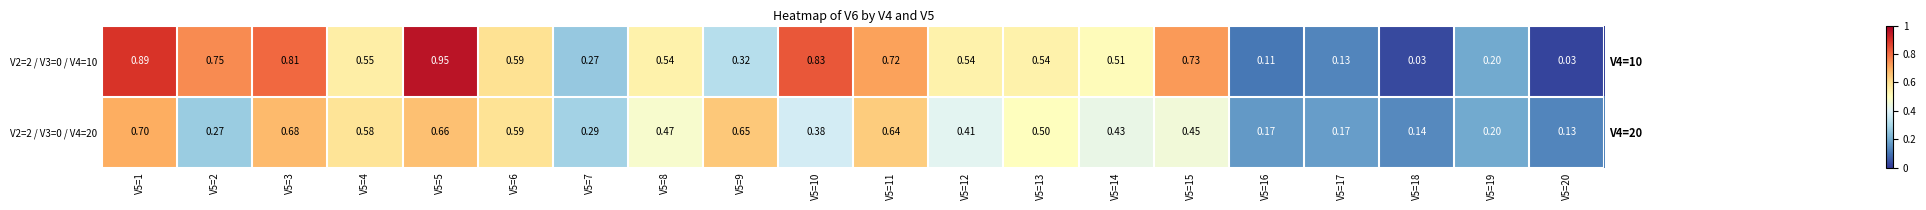

What is the difference between the V2=2 / V3=0 / V4=20 values at V5=15 and V5=10?

0.1